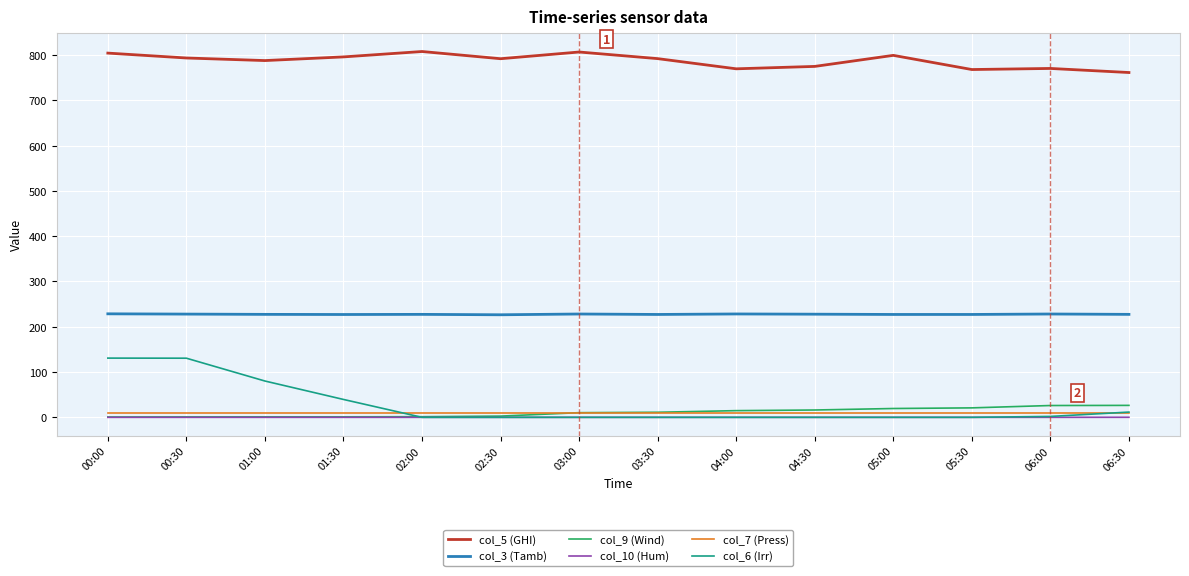

Is it true that col_7 (Press) equals 9.9 at 02:30?

True